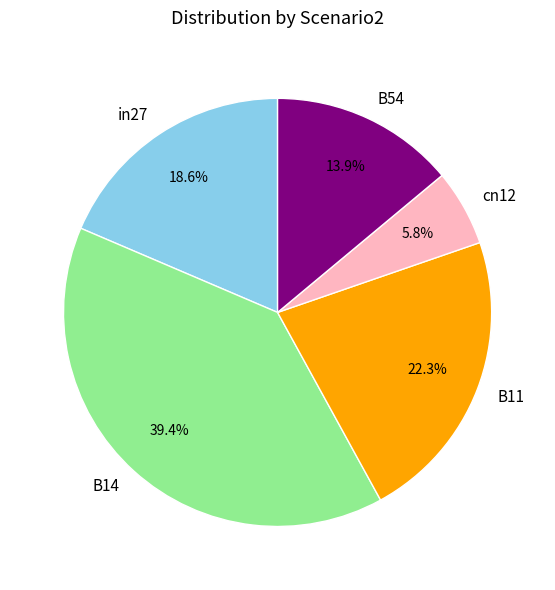

Does B14 account for over 50% of the chart?

No